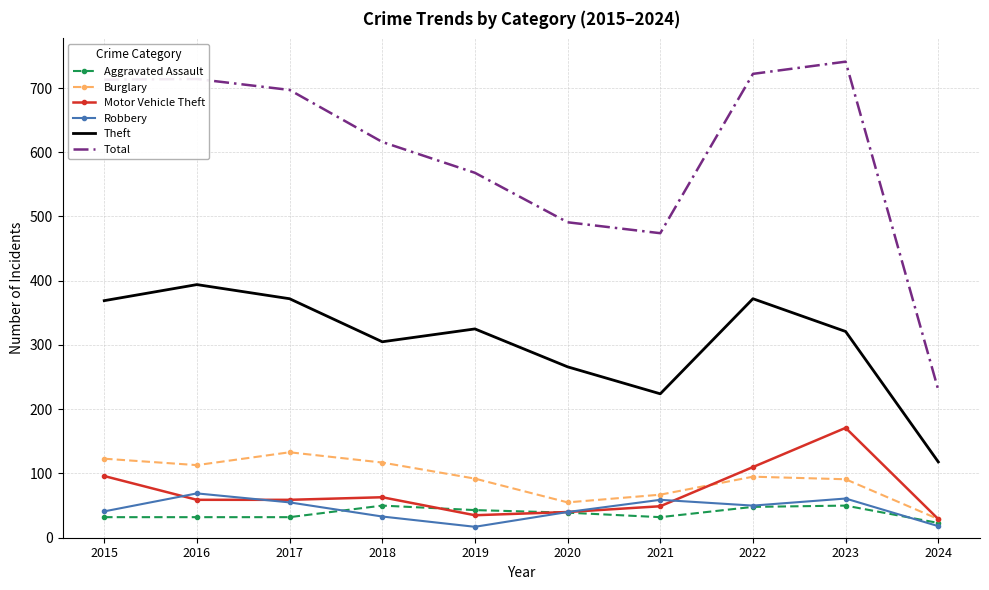

Read the Robbery value at 2018, to the nearest 5.

35